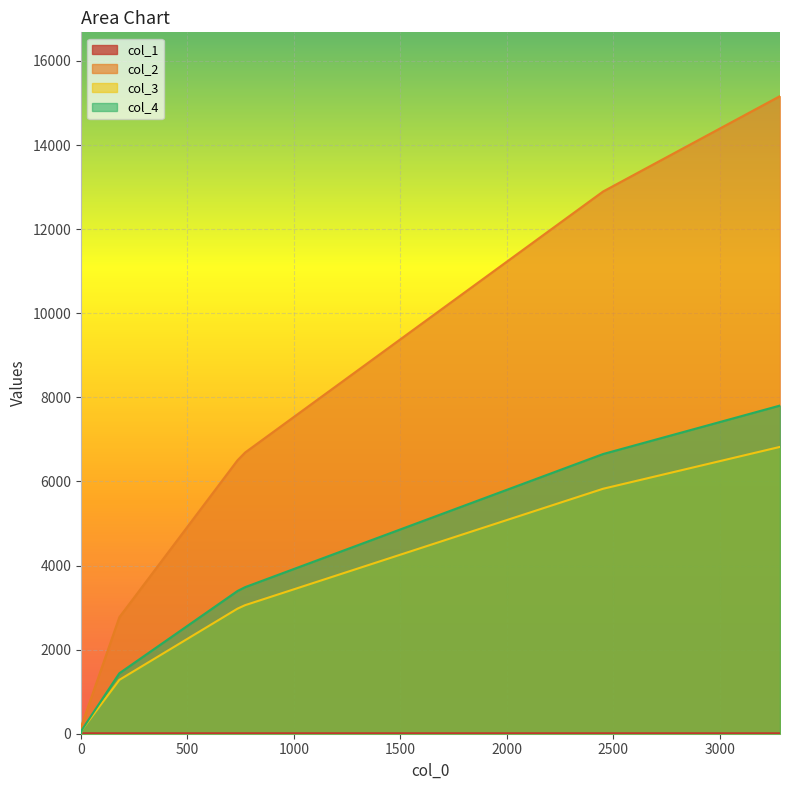

At how many categories does at least one series exceed 7550?

2